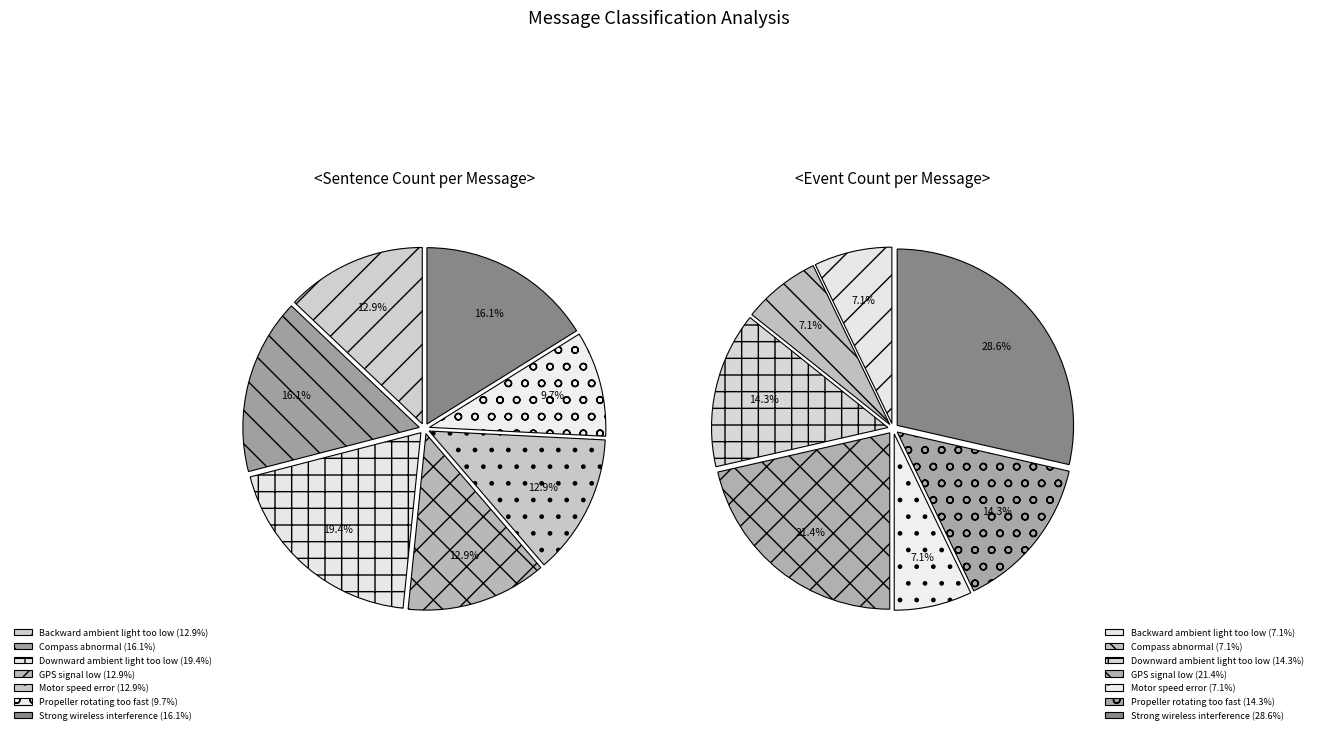

How many slices are in this pie chart?

7